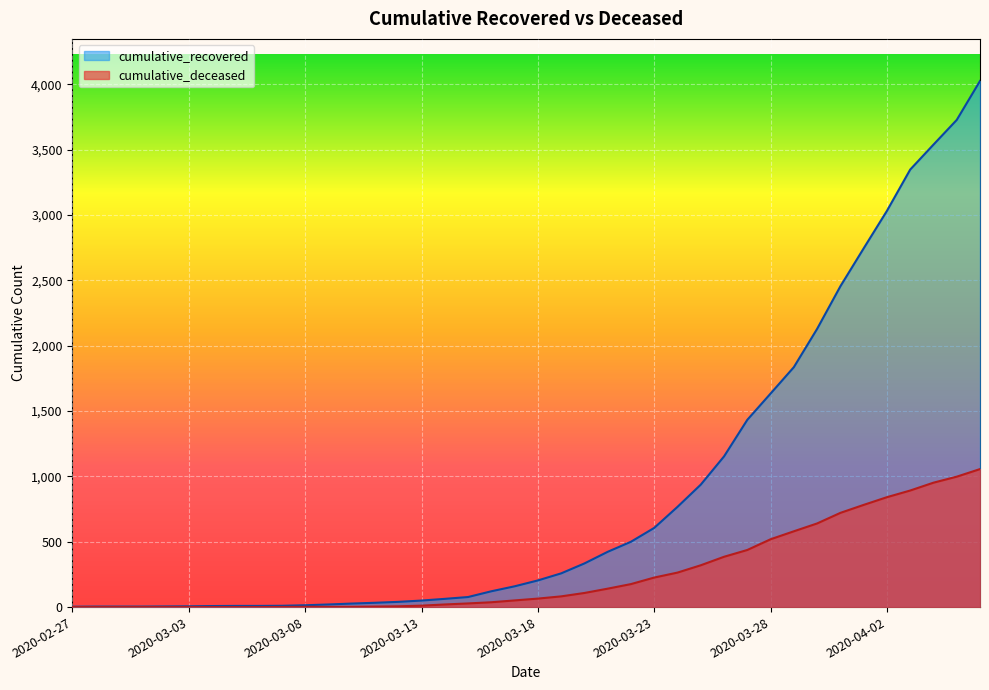

Which label corresponds to the smallest value in the chart?

2020-02-27